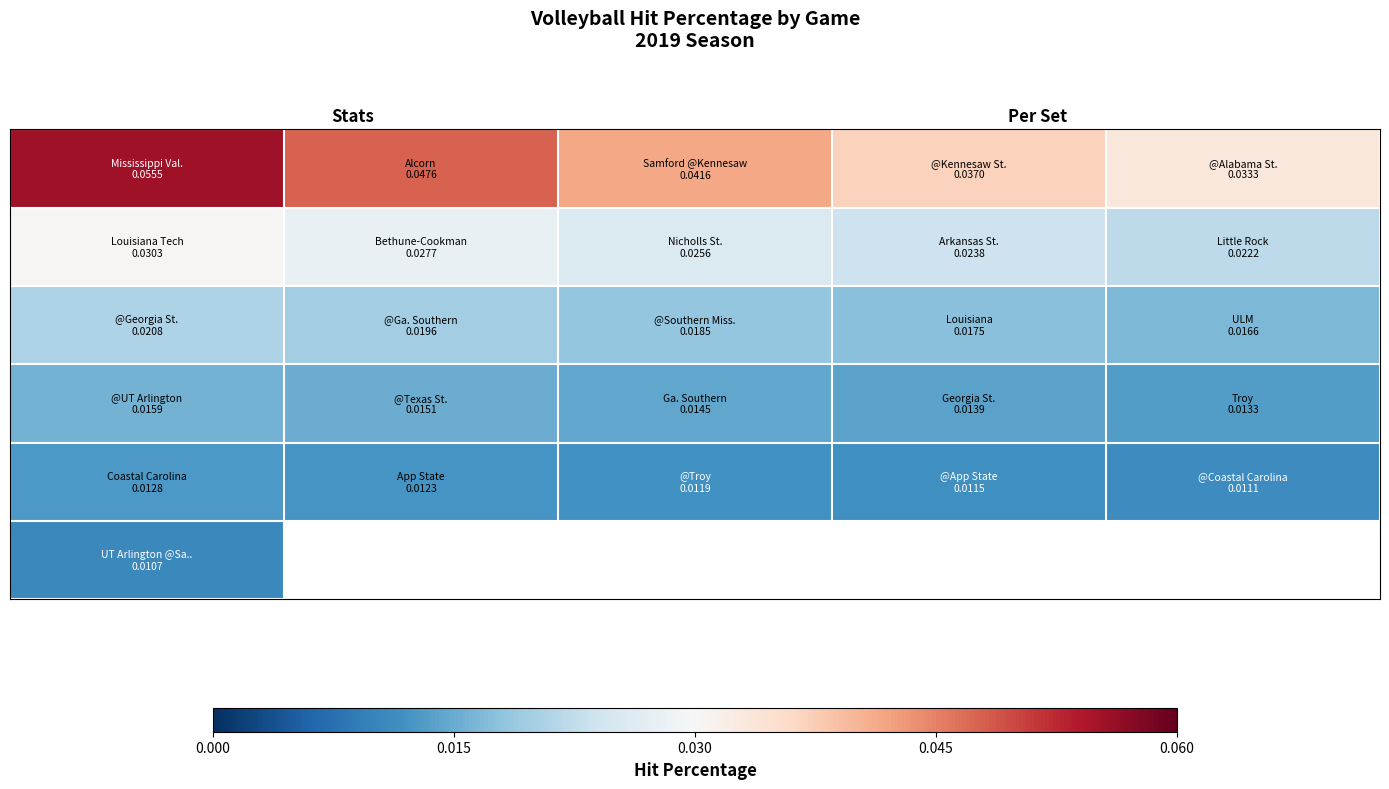

At how many categories does at least one series exceed 0?

5